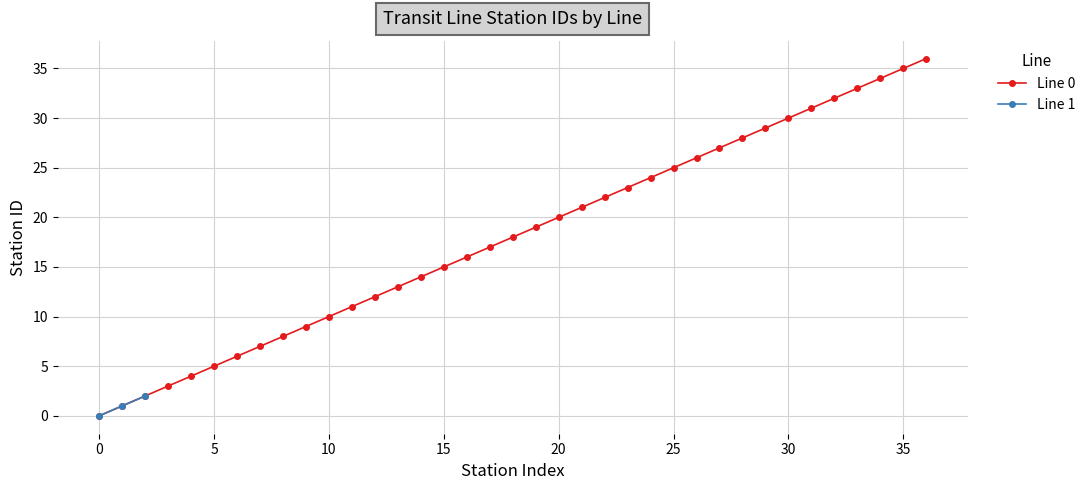

What is the value of the 2nd point from the left?

1